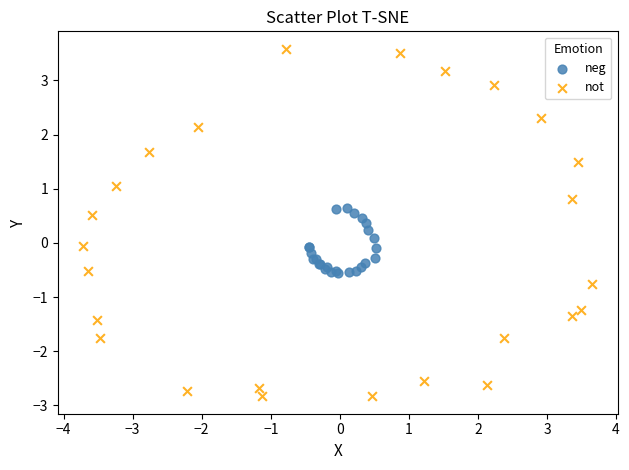

Which series reaches the maximum Y coordinate?

not